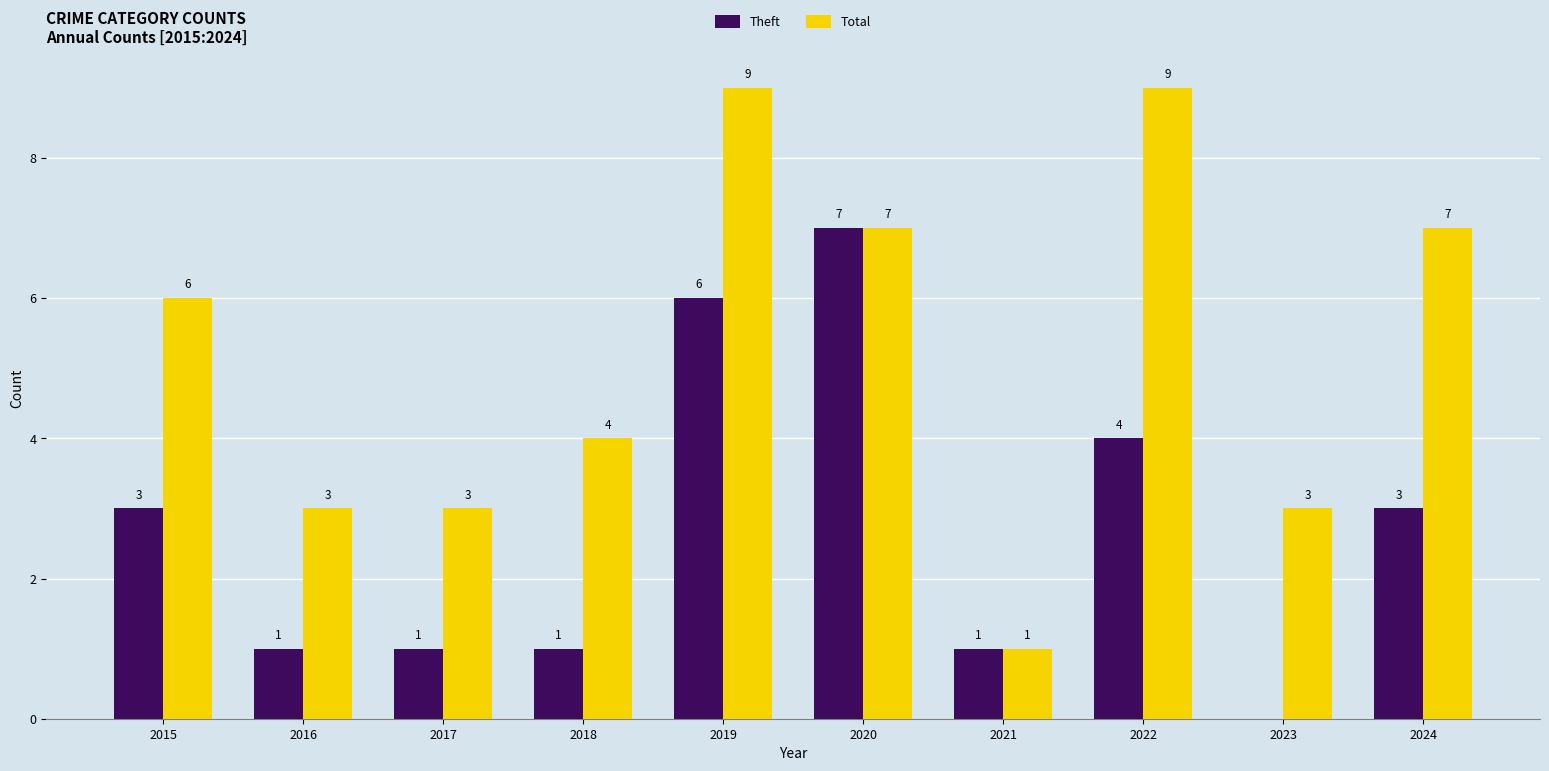

What is the sum of all Theft values?

27